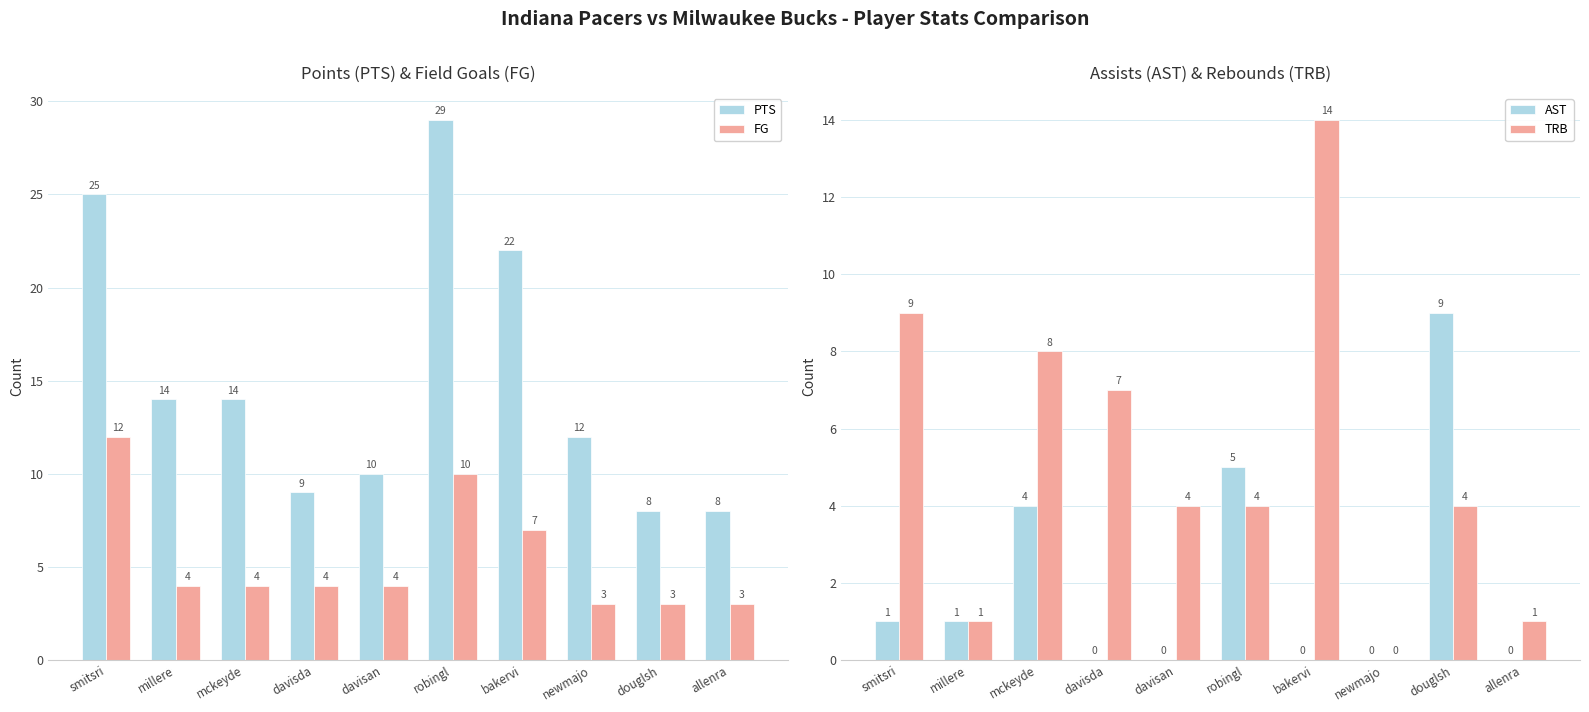

Is it true that AST equals 0 at newmajo?

True